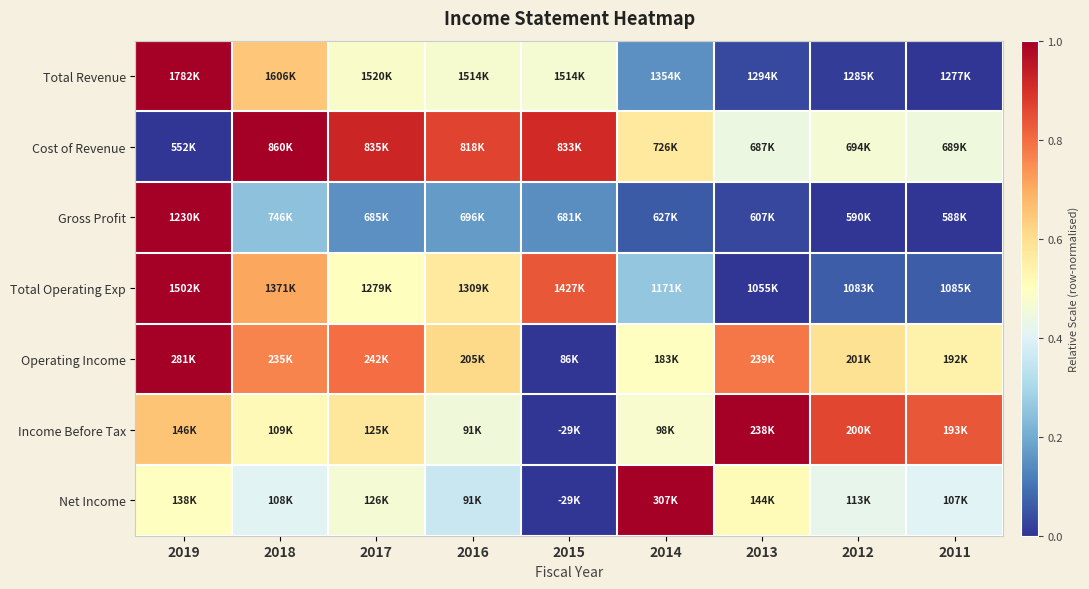

Reading left to right, transcribe all the data shown in this chart.

Total Revenue: 2019=1.0	2018=0.7	2017=0.5	2016=0.5	2015=0.5	2014=0.2	2013=0.0	2012=0.0	2011=0.0
Cost of Revenue: 2019=0.0	2018=1.0	2017=0.9	2016=0.9	2015=0.9	2014=0.6	2013=0.4	2012=0.5	2011=0.4
Gross Profit: 2019=1.0	2018=0.2	2017=0.2	2016=0.2	2015=0.1	2014=0.1	2013=0.0	2012=0.0	2011=0.0
Total Operating Exp: 2019=1.0	2018=0.7	2017=0.5	2016=0.6	2015=0.8	2014=0.3	2013=0.0	2012=0.1	2011=0.1
Operating Income: 2019=1.0	2018=0.8	2017=0.8	2016=0.6	2015=0.0	2014=0.5	2013=0.8	2012=0.6	2011=0.5
Income Before Tax: 2019=0.7	2018=0.5	2017=0.6	2016=0.4	2015=0.0	2014=0.5	2013=1.0	2012=0.9	2011=0.8
Net Income: 2019=0.5	2018=0.4	2017=0.5	2016=0.4	2015=0.0	2014=1.0	2013=0.5	2012=0.4	2011=0.4